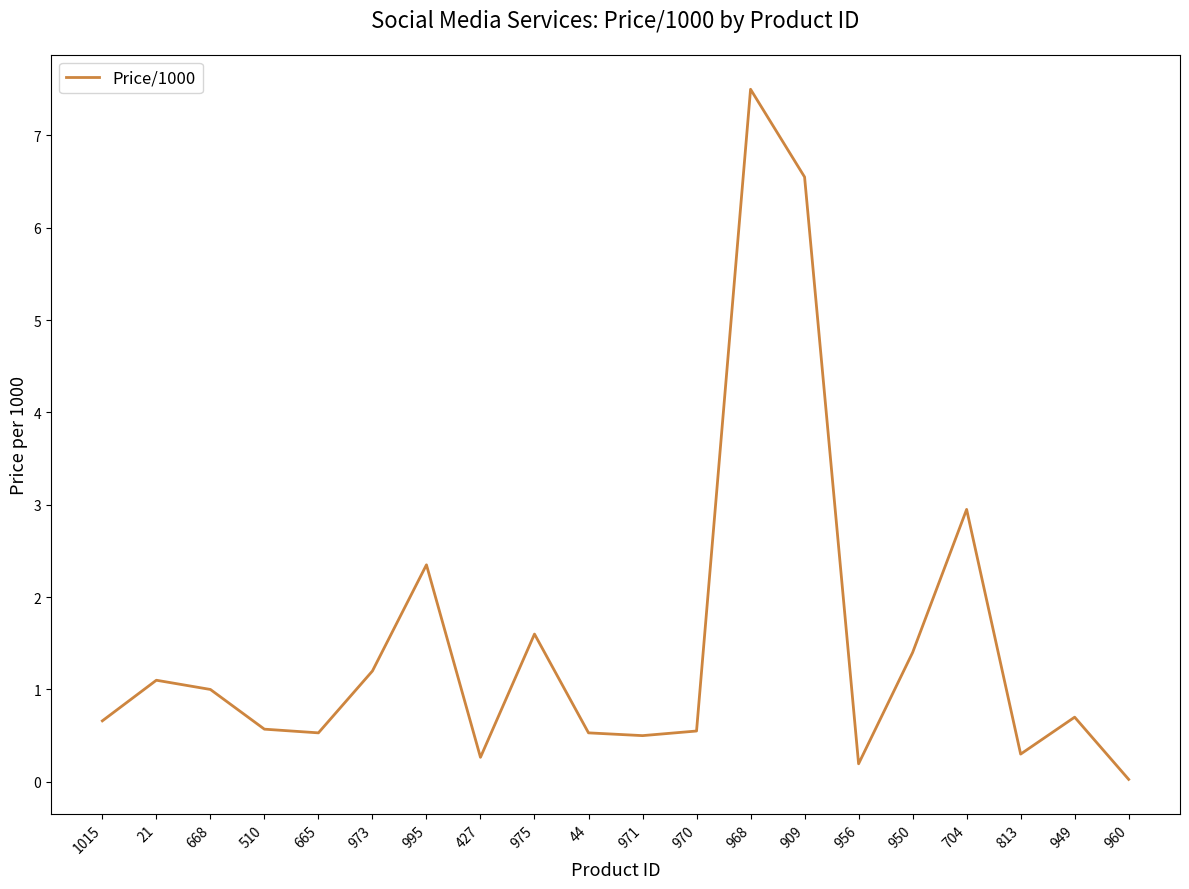

What is the sum of the values at 971 and 1015?

1.2